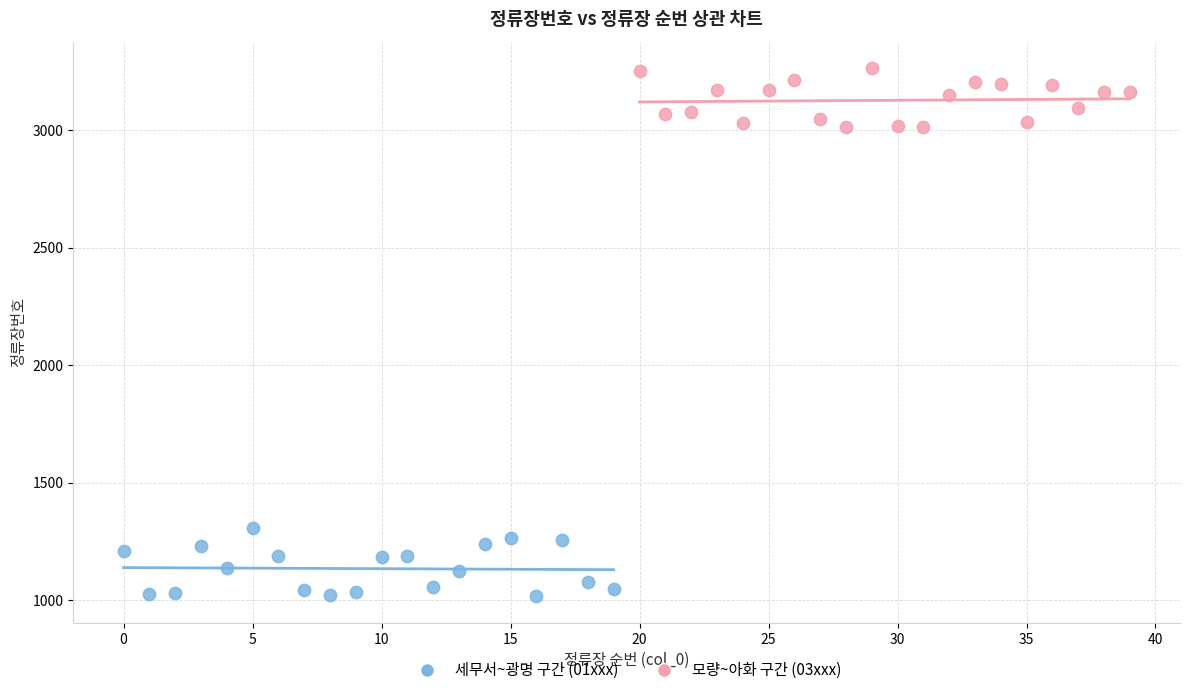

Which series reaches the minimum Y coordinate?

세무서~광명 구간 (01xxx)